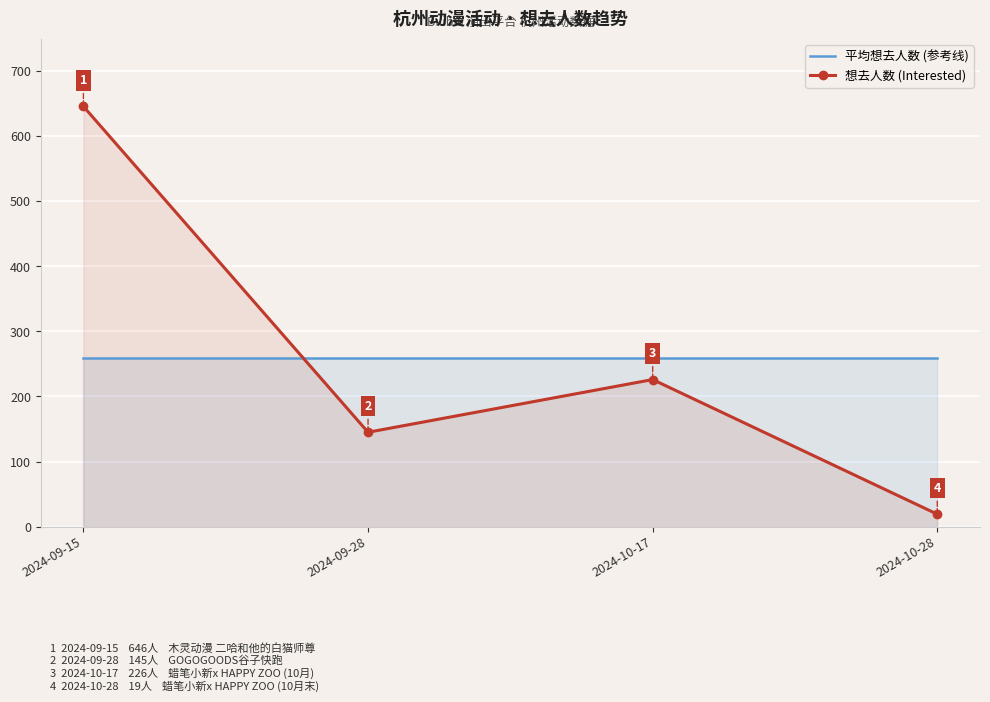

What value does the 想去人数 (Interested) series have at 2024-09-28, to the nearest 50?

150